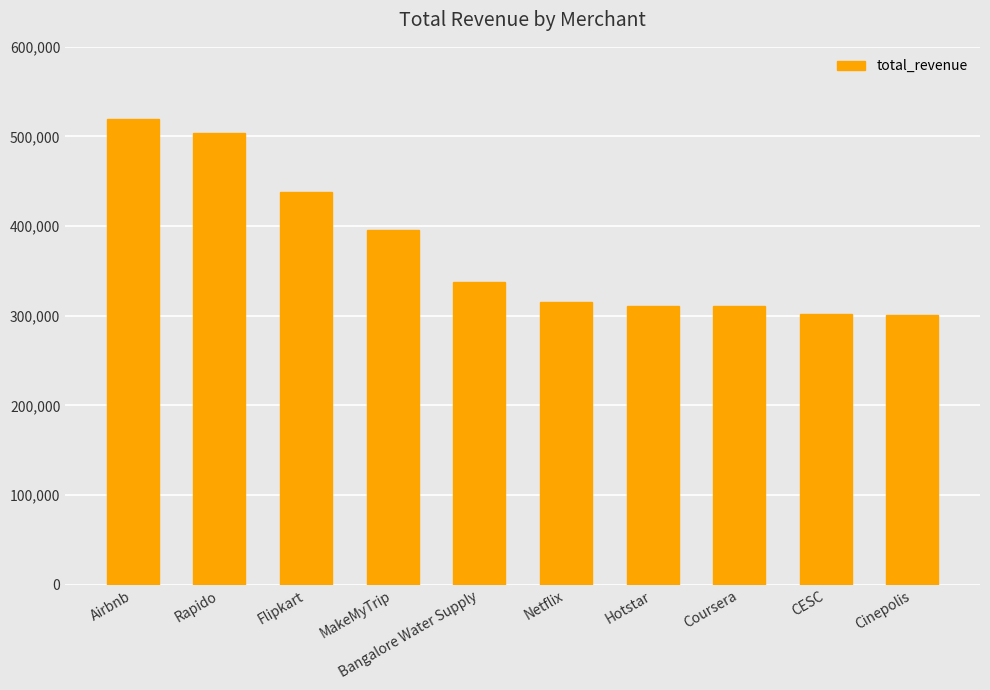

The chart shows a value of 163946.6 at MakeMyTrip. True or false?

False